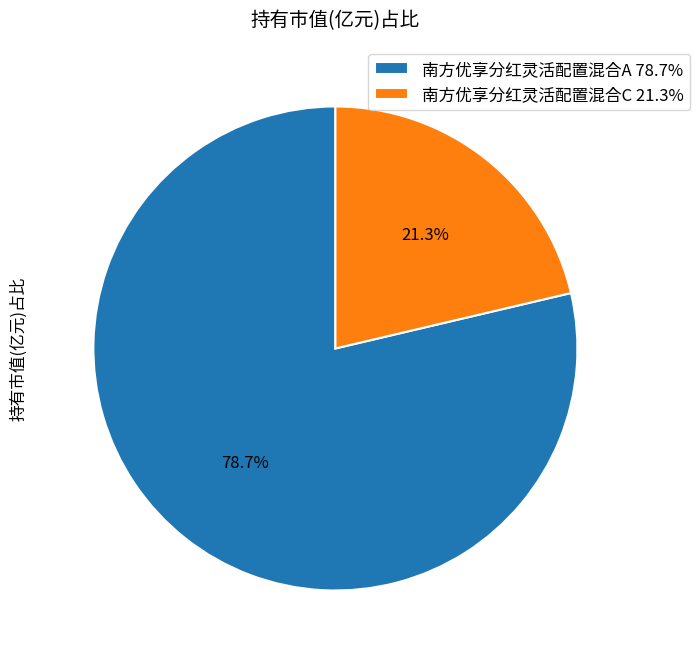

Which has a higher value, 南方优享分红灵活配置混合A or 南方优享分红灵活配置混合C?

南方优享分红灵活配置混合A